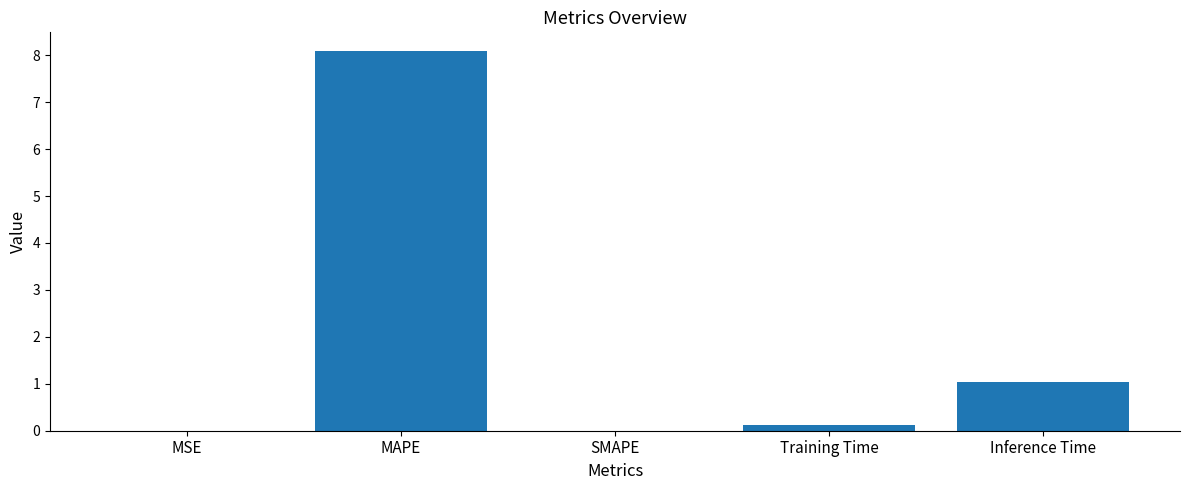

At which label is the value closest to 4?

Inference Time